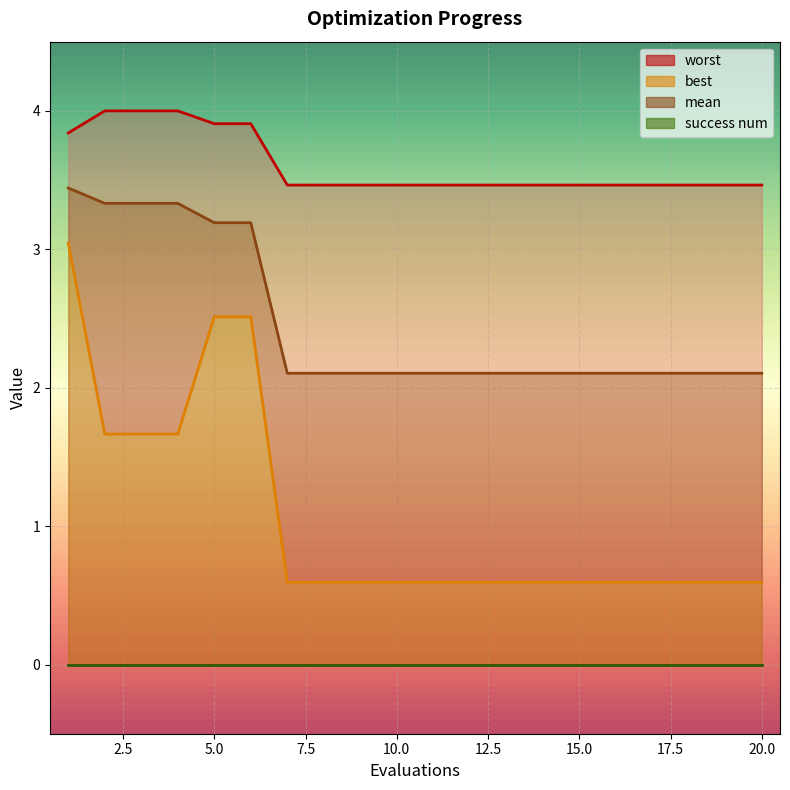

Which series has the widest spread of values?

best